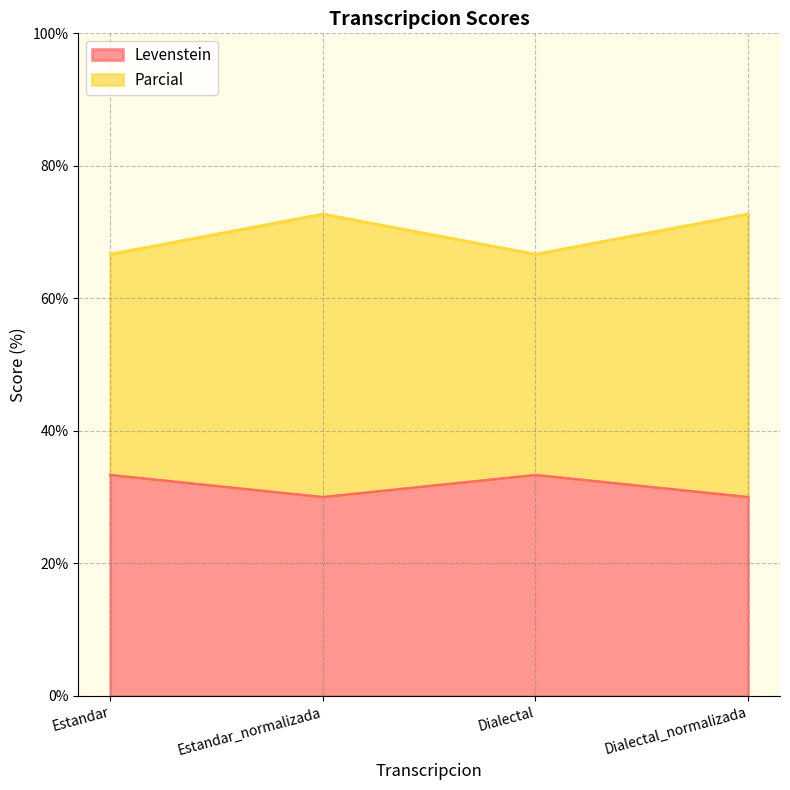

What is the label of the 2nd point from the right?

Dialectal